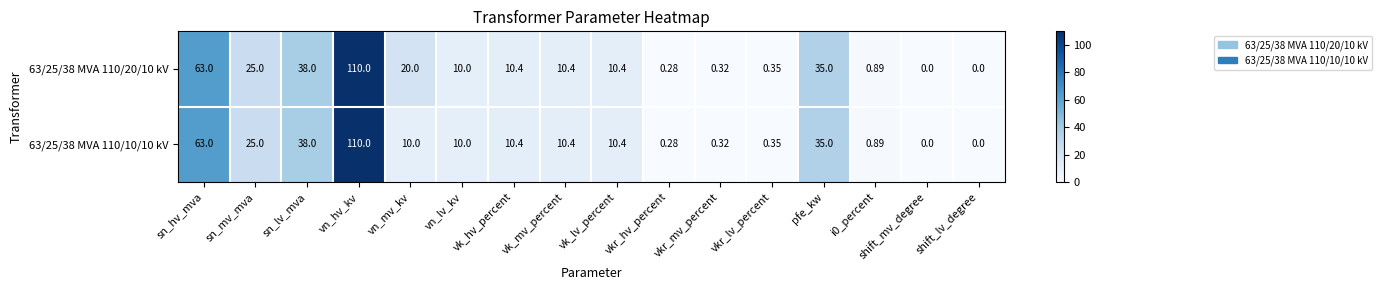

At which label is 63/25/38 MVA 110/20/10 kV closest to 55?

sn_hv_mva